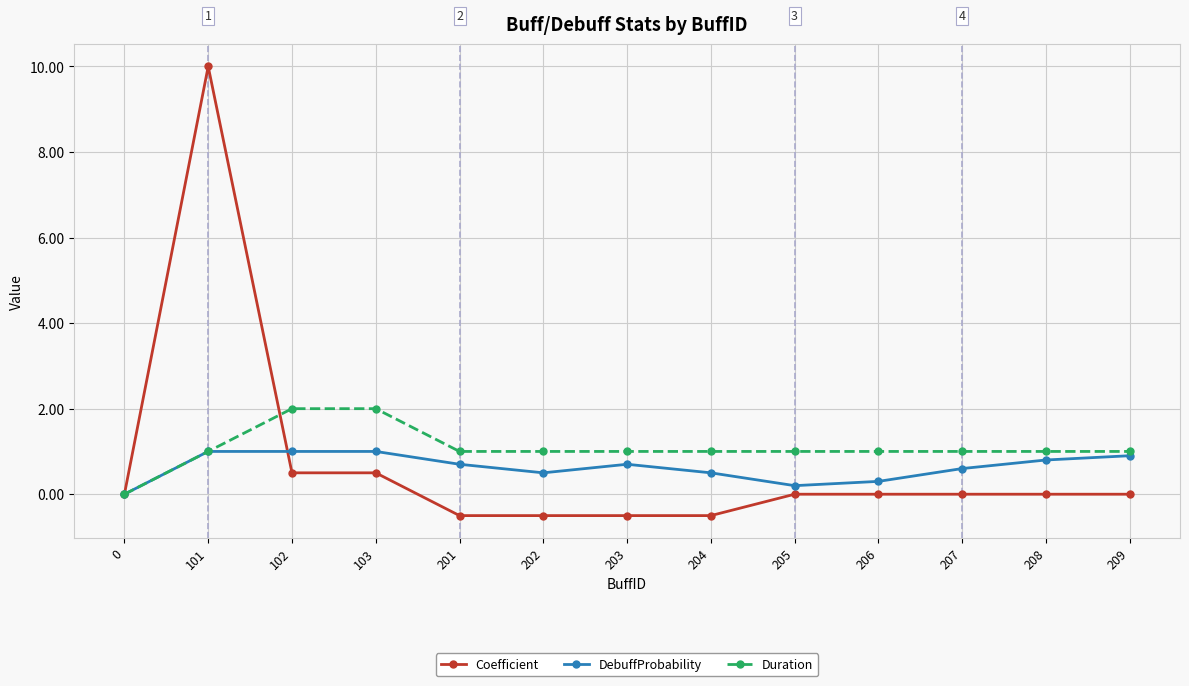

What is the average value of the DebuffProbability series?

0.6